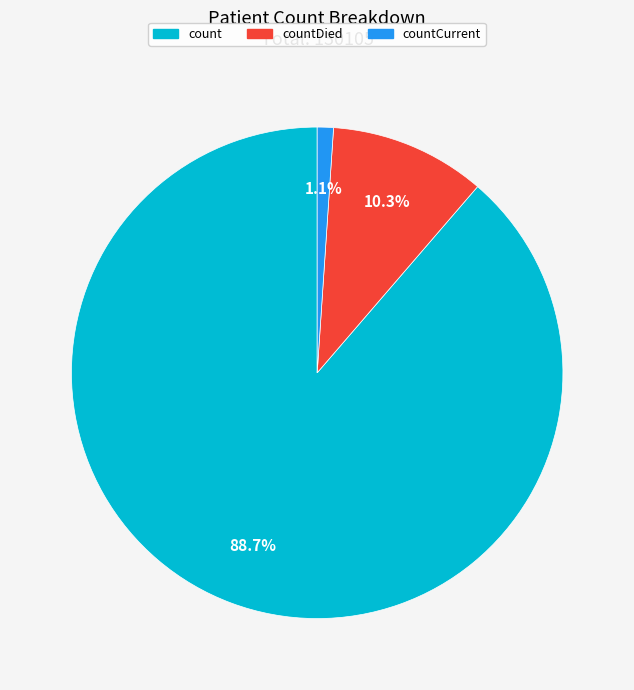

Is there any slice that represents more than half of the pie?

Yes